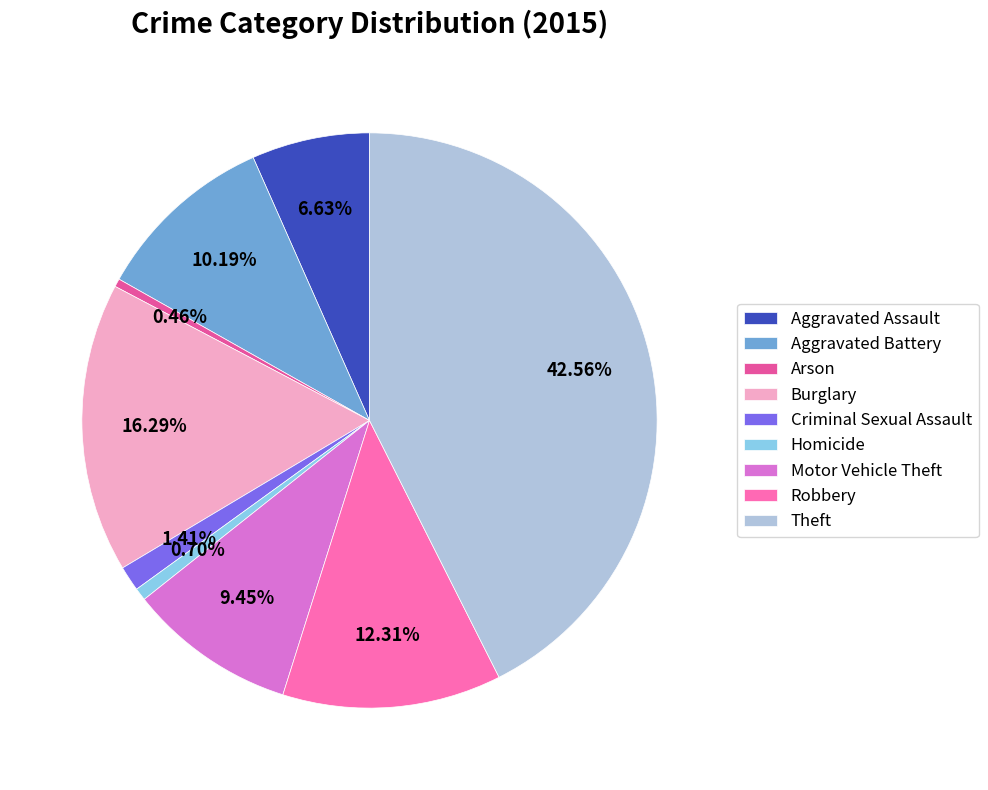

Rank the categories by value from highest to lowest.

Theft, Burglary, Robbery, Aggravated Battery, Motor Vehicle Theft, Aggravated Assault, Criminal Sexual Assault, Homicide, Arson